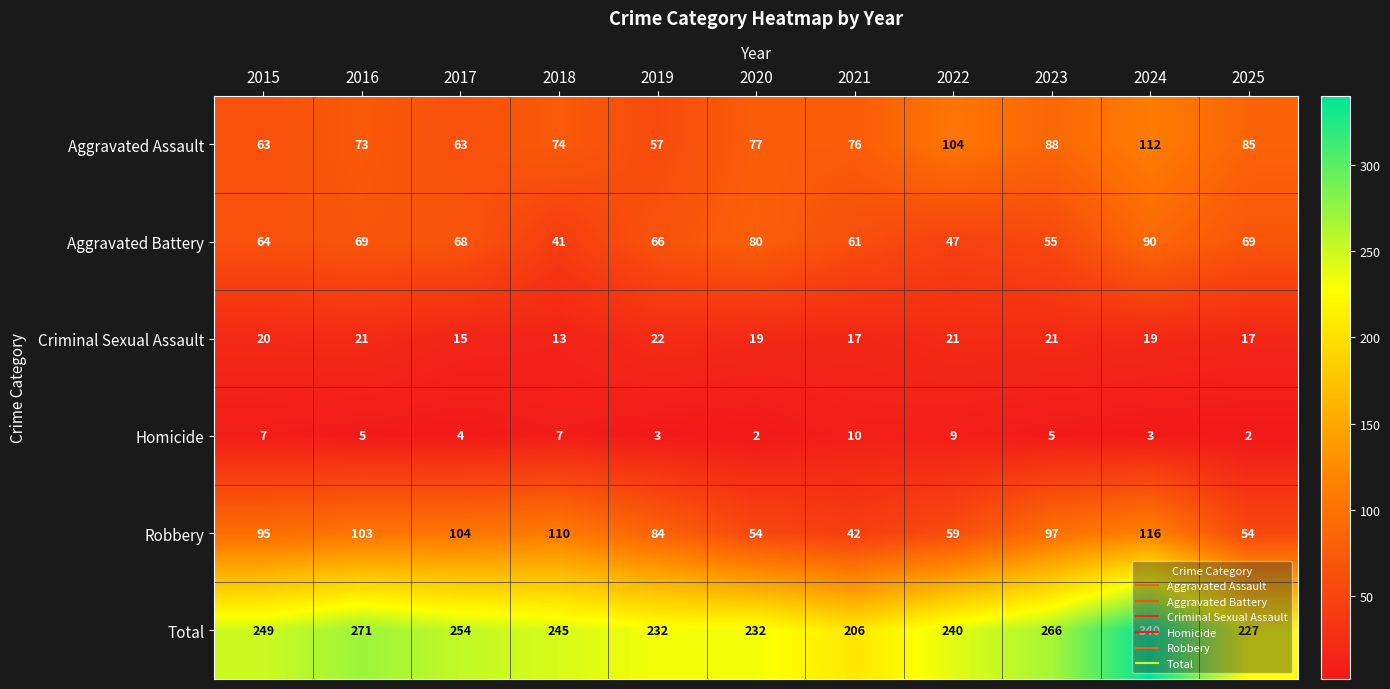

Which series changed the most between 2016 and 2021?

Total